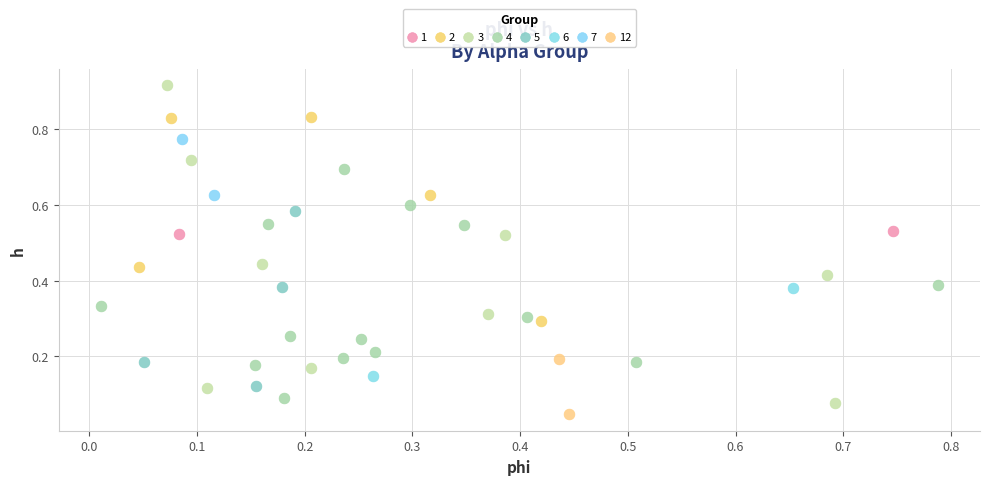

Which series contains the highest Y value?

3